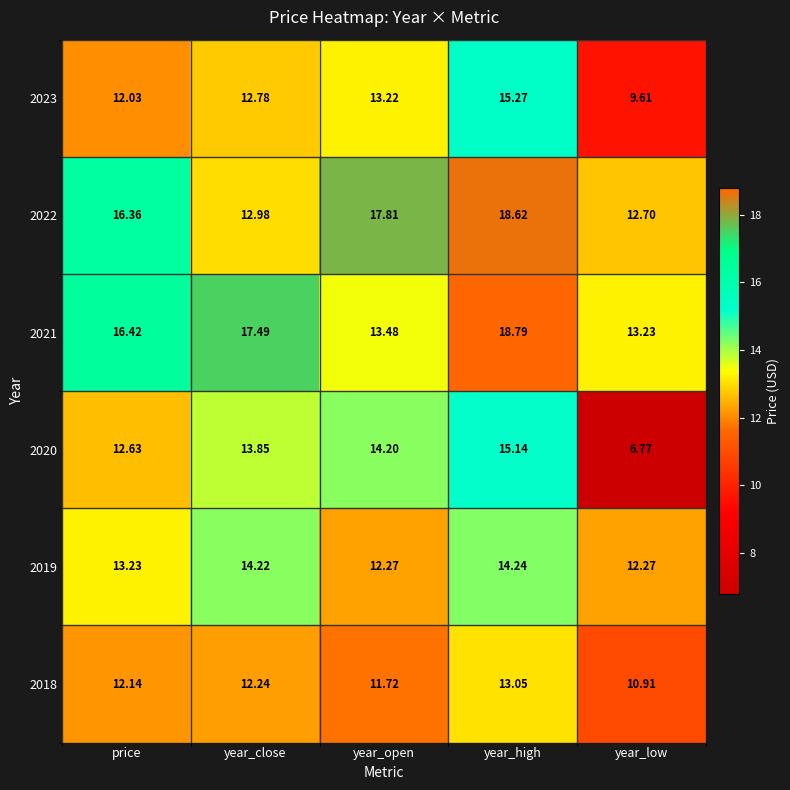

Where does the 2023 series first go above 12?

price